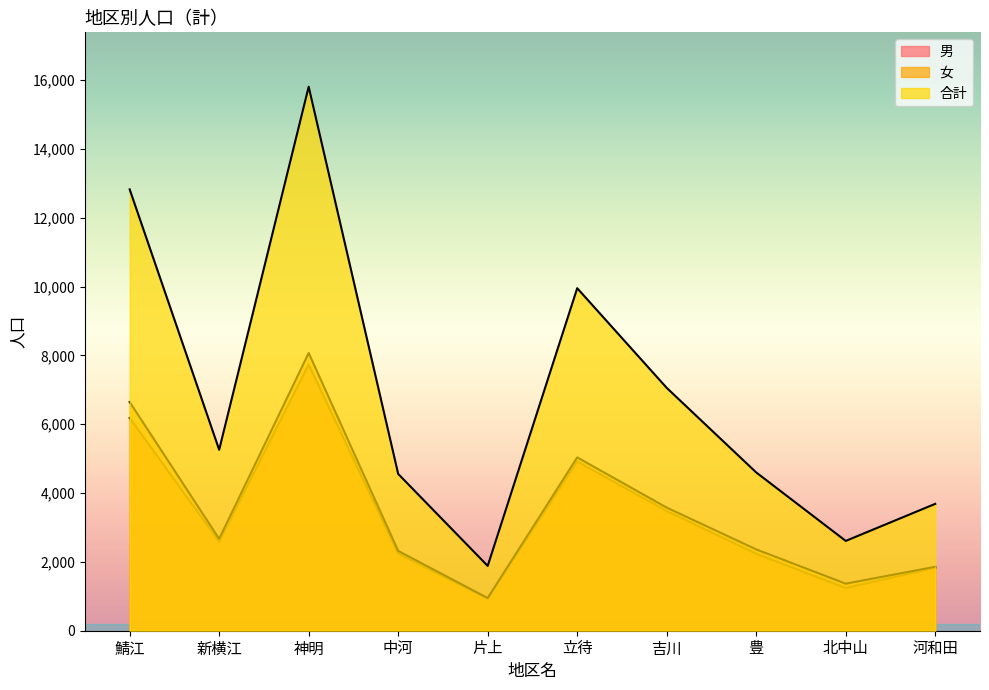

At which label does 男 first exceed 2589?

鯖江